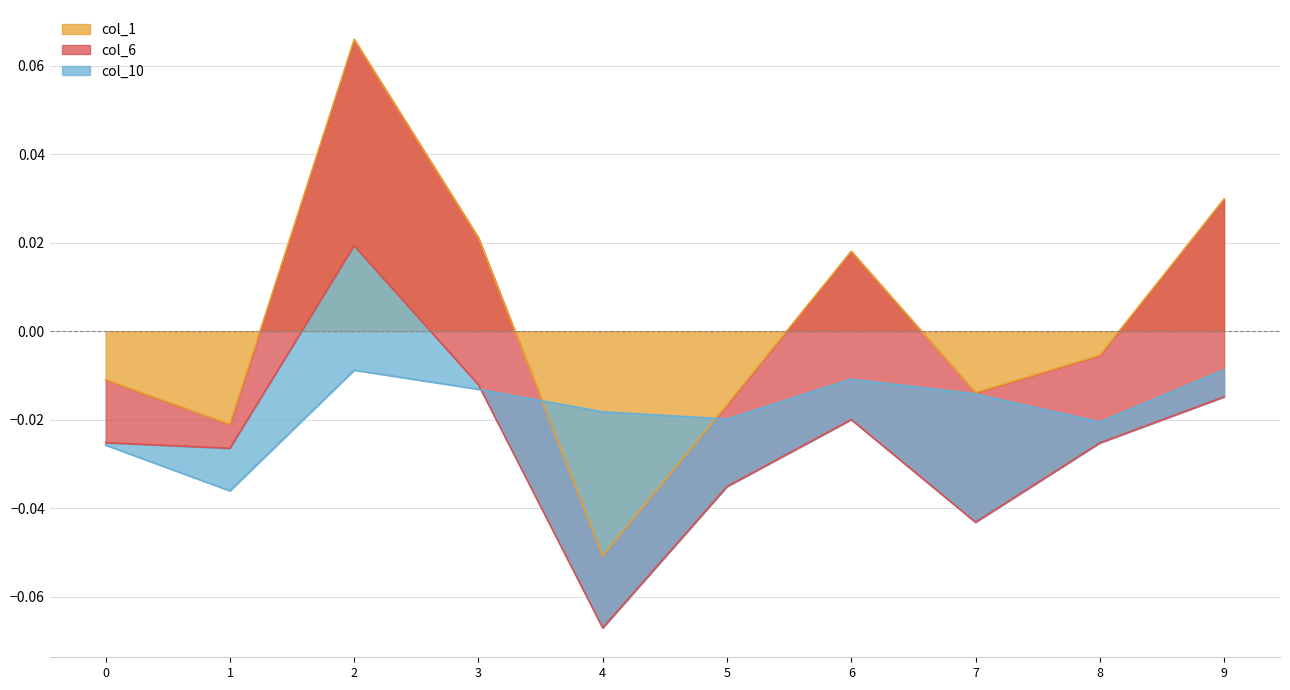

What is the lowest value of the col_1 series?

-0.1